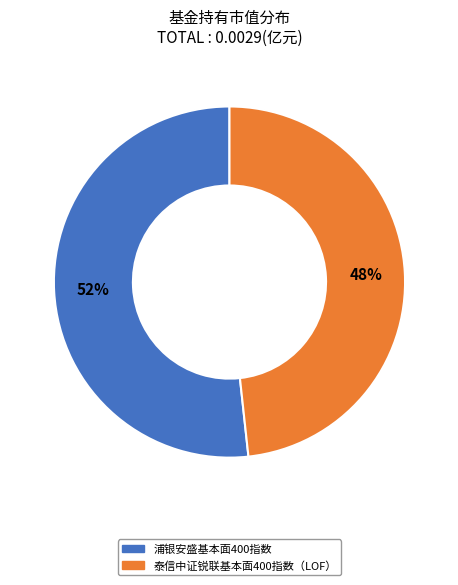

Is it true that 泰信中证锐联基本面400指数（LOF） is 41% of the pie?

False